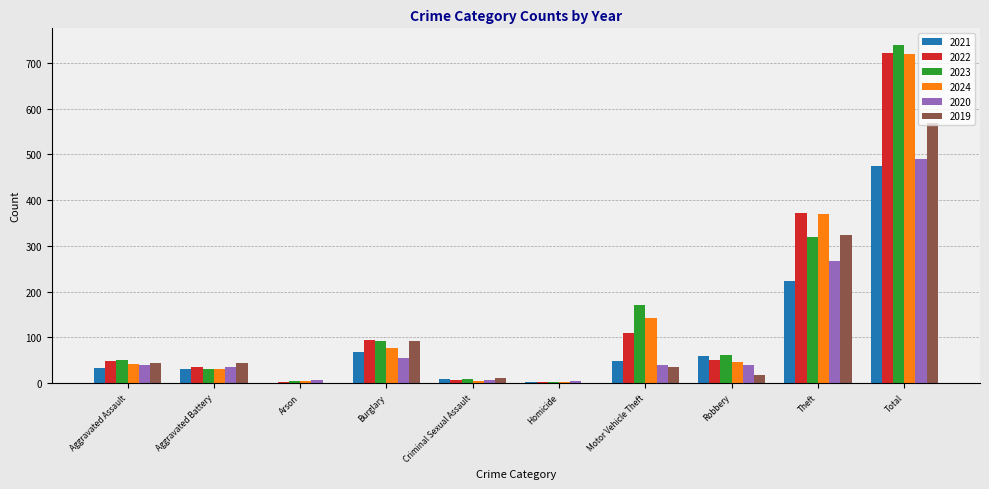

Which series has the largest range (max minus min)?

2023